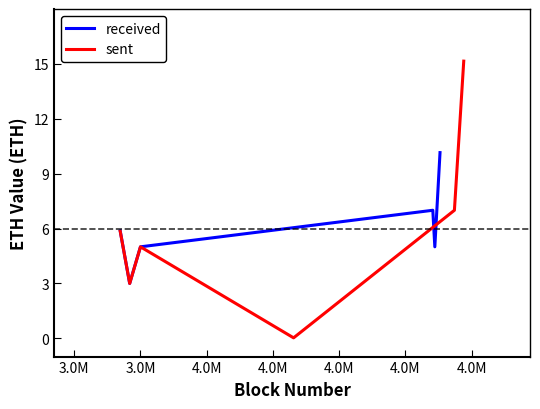

Between which two adjacent categories do received and sent first intersect?

4.0M and 4.0M